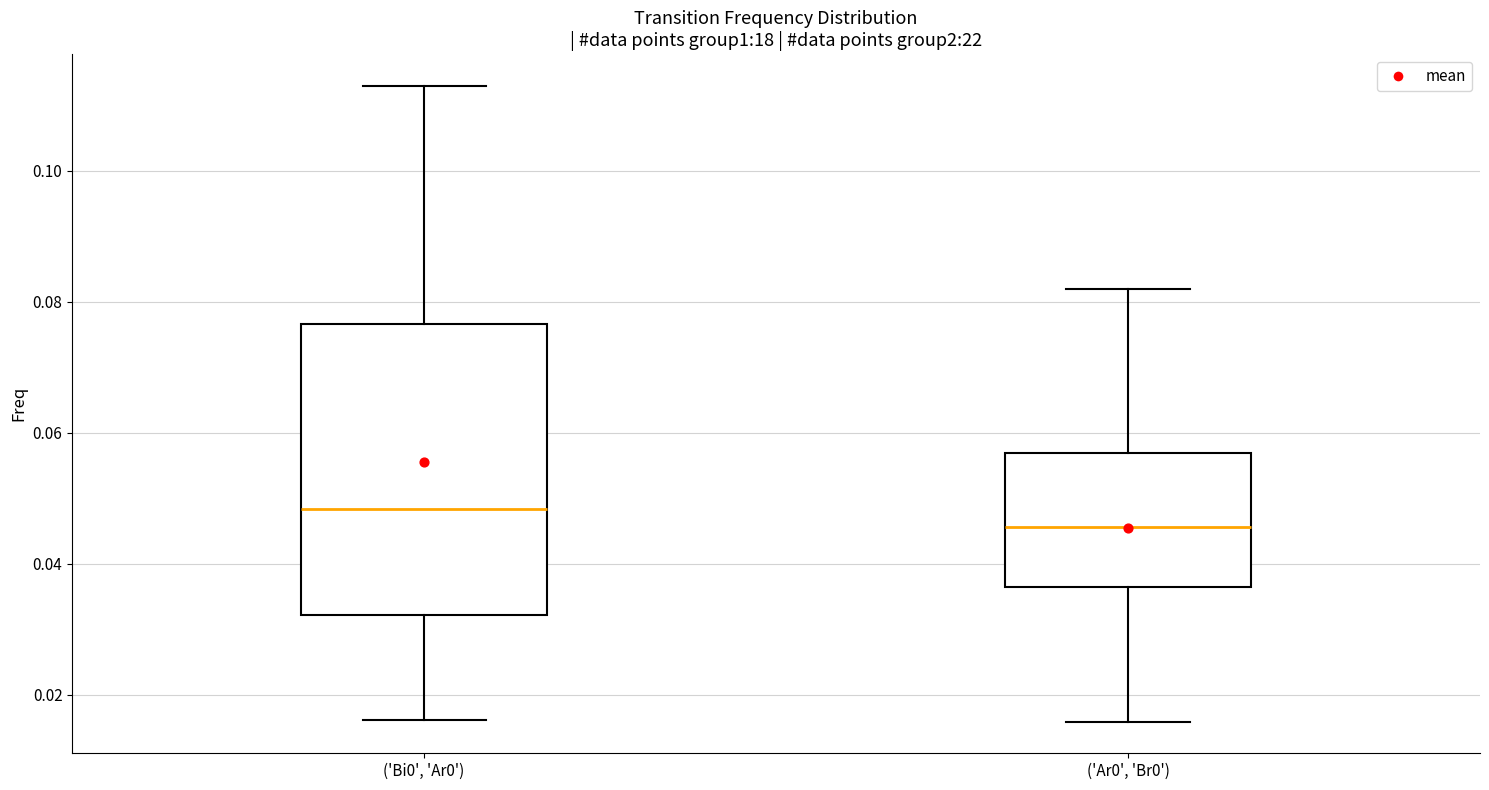

Where does the lower whisker of the box for ('Ar0', 'Br0') end on the y-axis? The values are not printed on the chart, so give them approximately, as read against the axis.

0.016